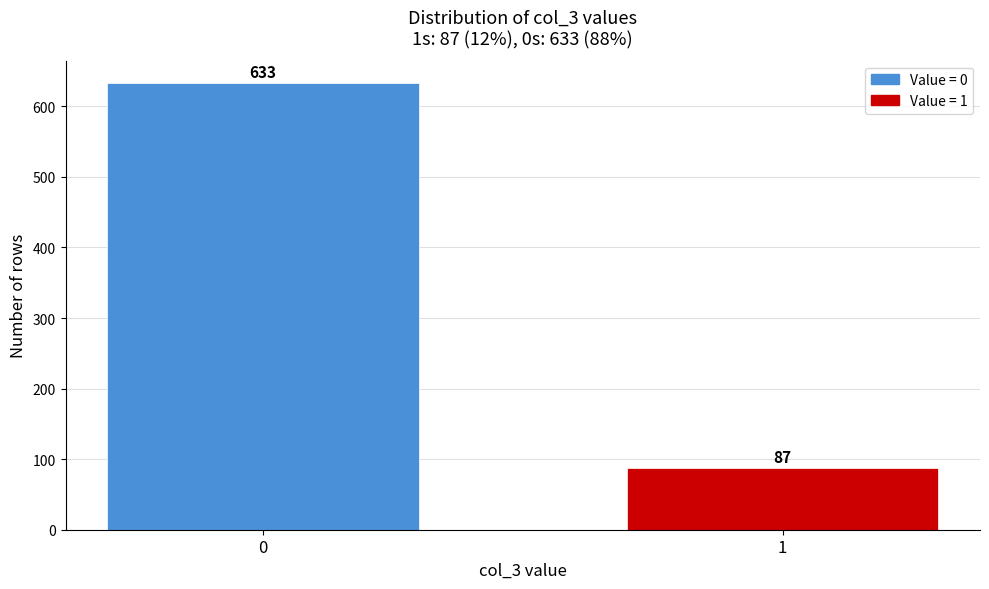

Reading left to right, list all the values displayed in this chart.

633	87